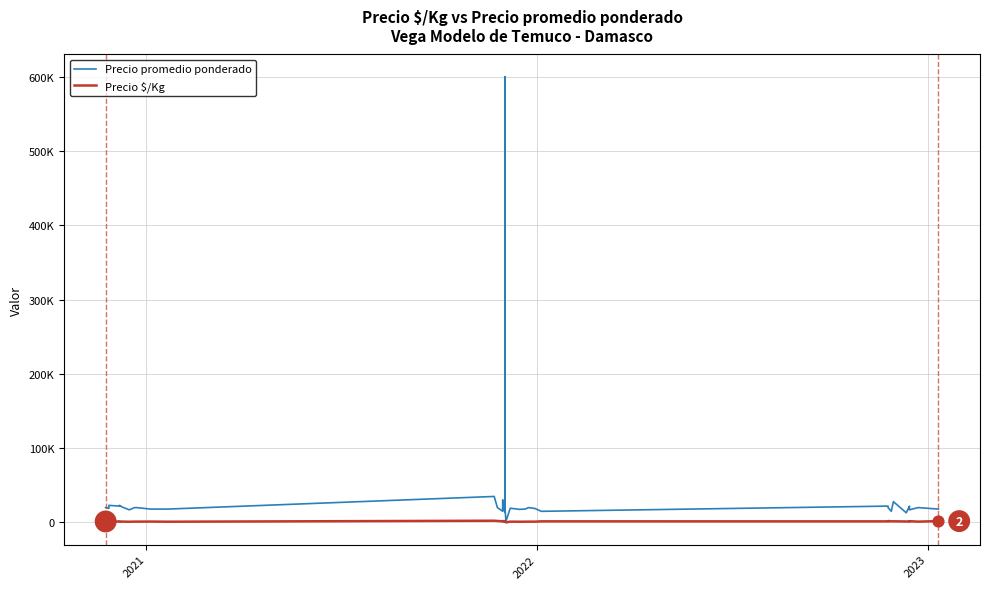

Is the value of Precio promedio ponderado at 24 greater than the value of Precio $/Kg at 18?

Yes